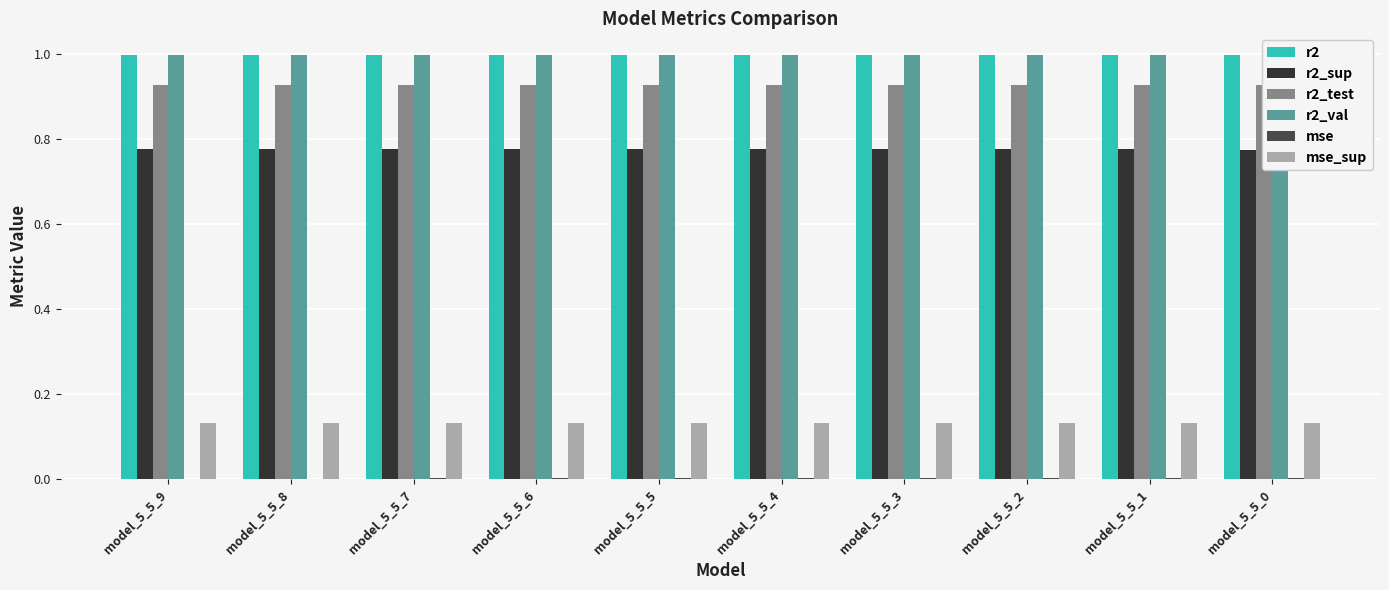

How many groups of bars are there?

10